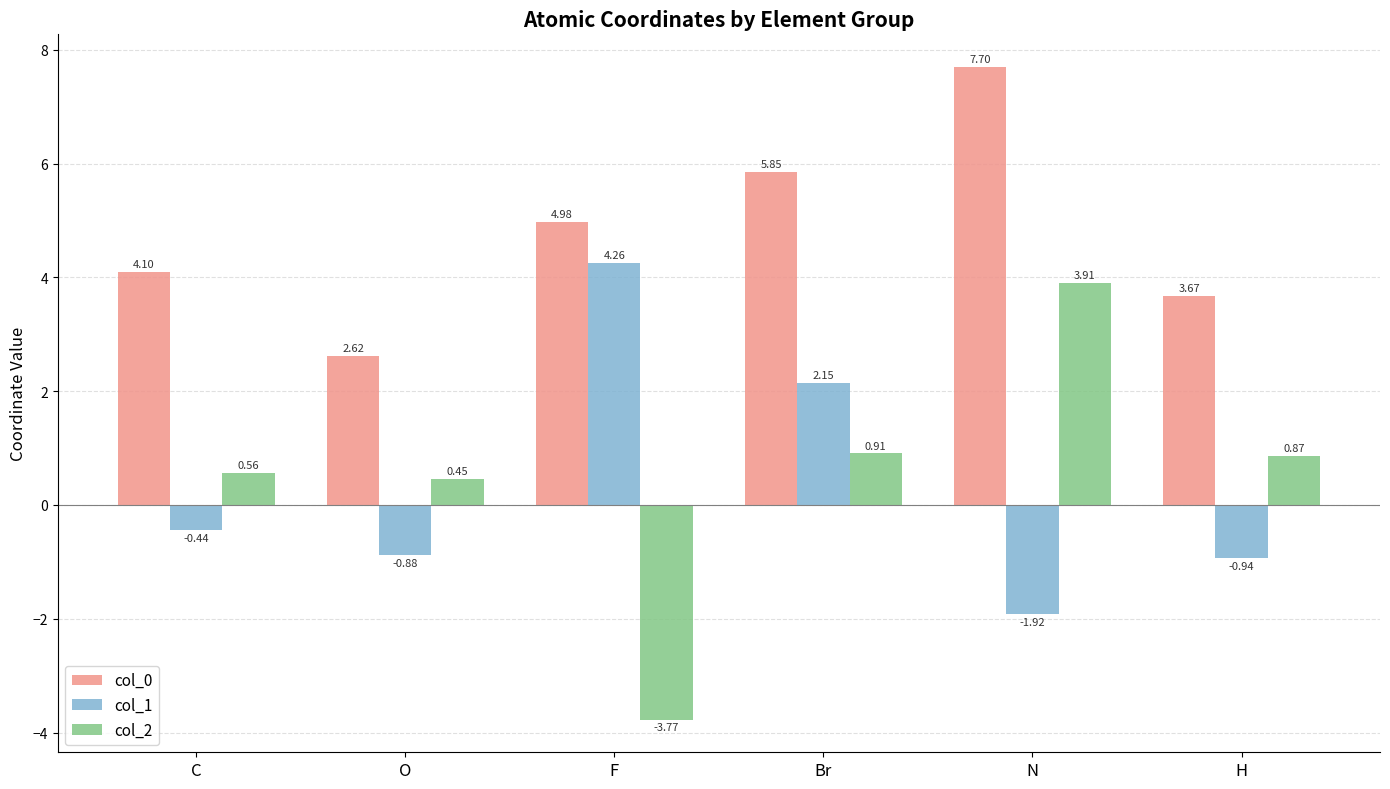

Rank the categories by col_2 value from highest to lowest.

N, Br, H, C, O, F